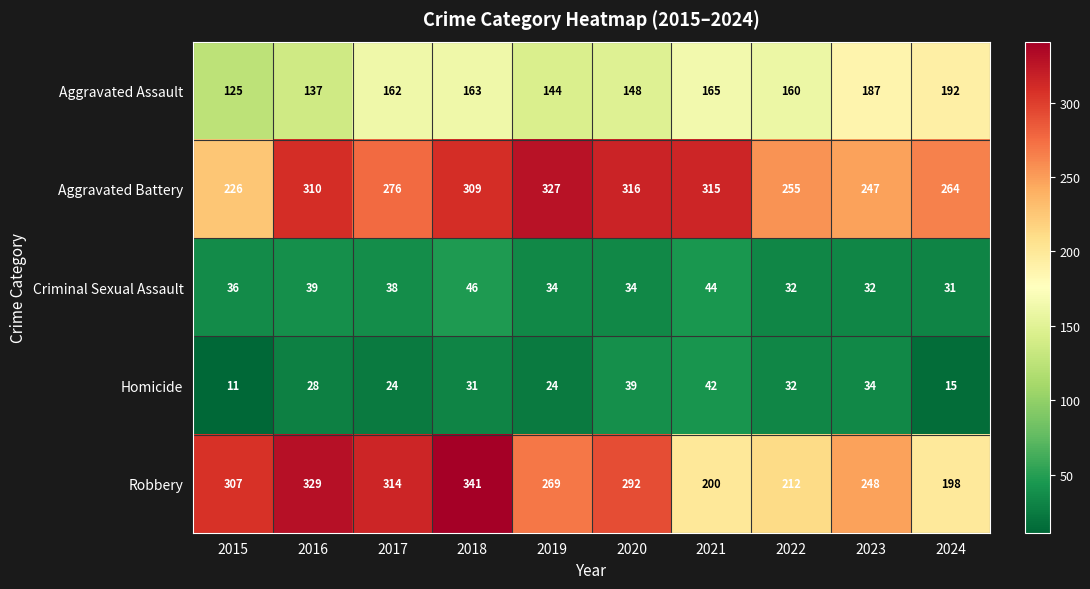

Count the number of data series in this chart.

5